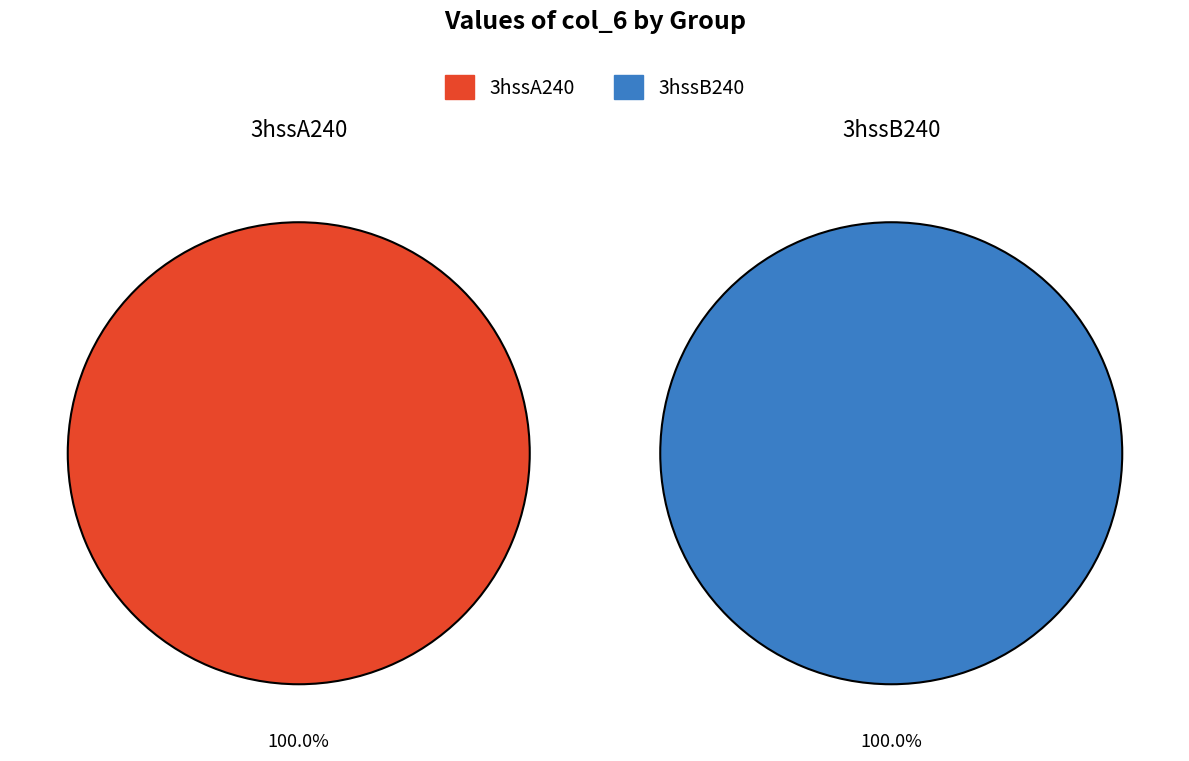

To the nearest percent, what is the combined percentage of 3hssA240 and 3hssB240?

100%